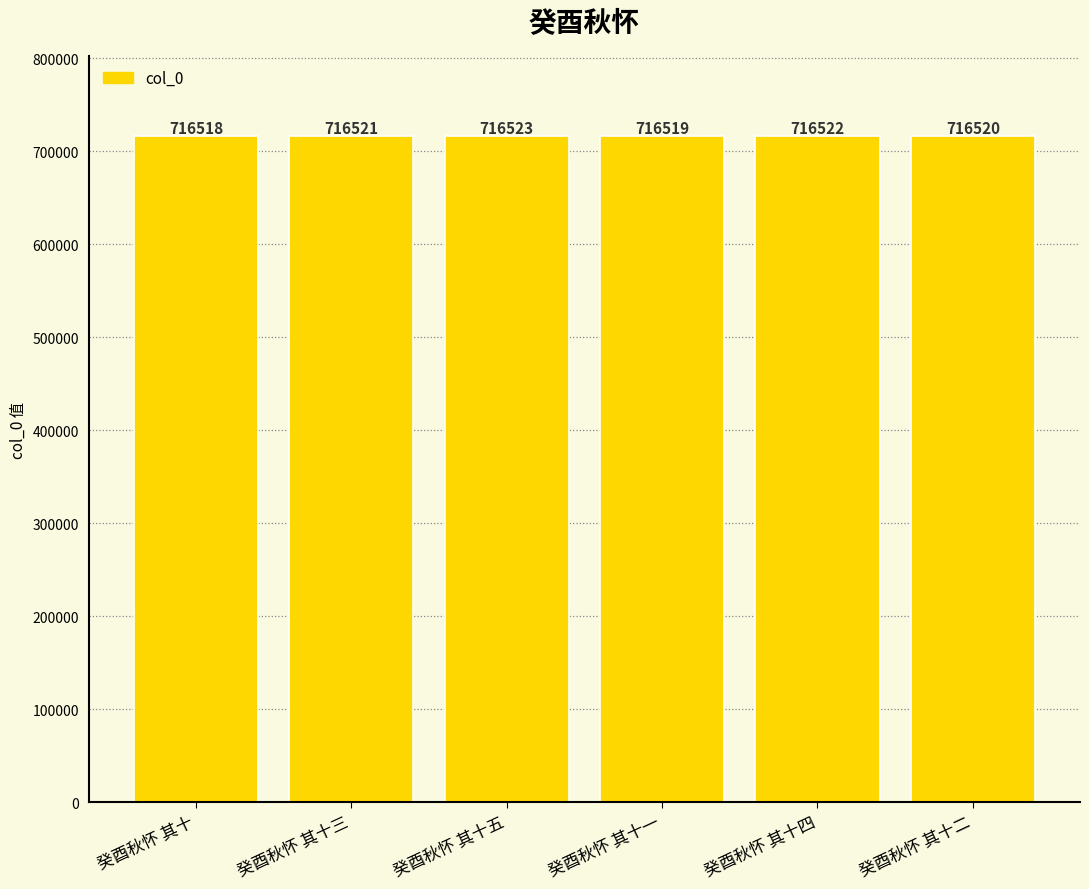

The value at 癸酉秋怀 其十三 is 716521. True or false?

True